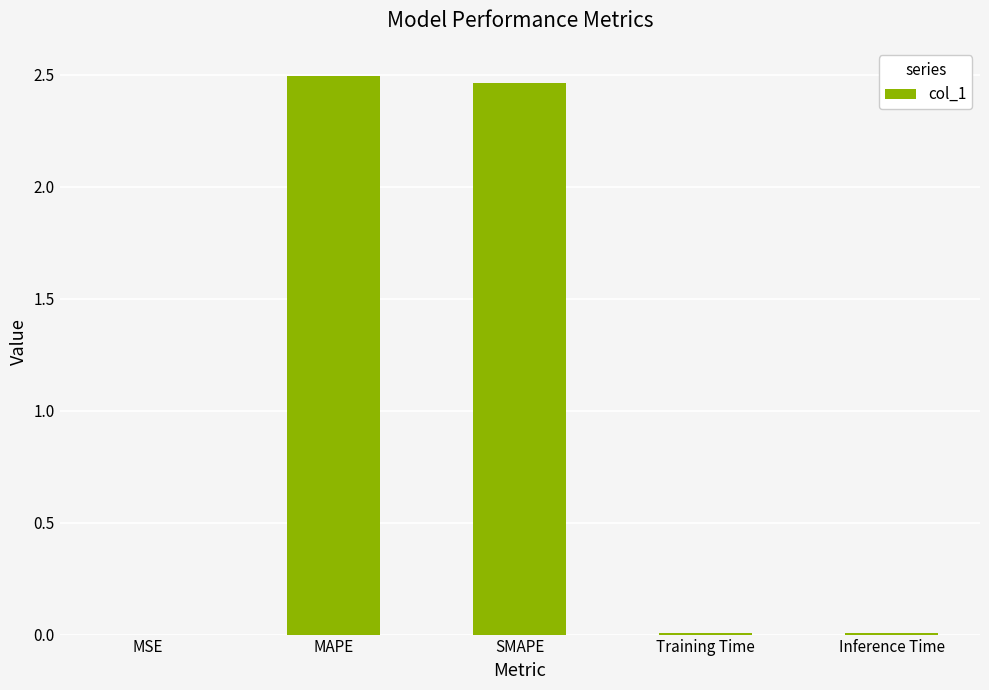

True or false: the data shows 2.5 at SMAPE.

True